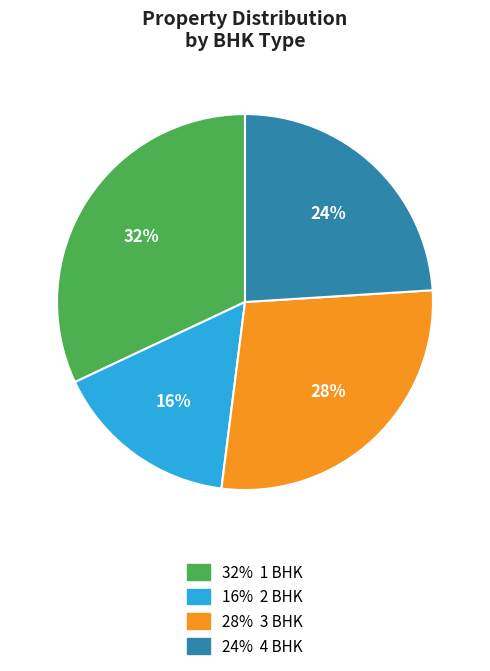

Is there a majority slice in this chart?

No